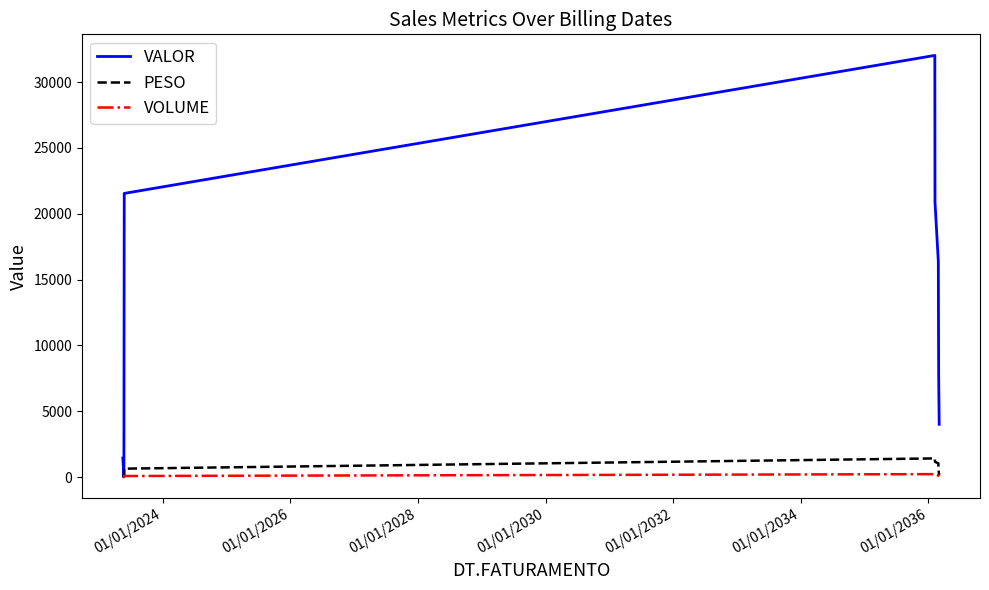

Which series has the widest spread of values?

VALOR